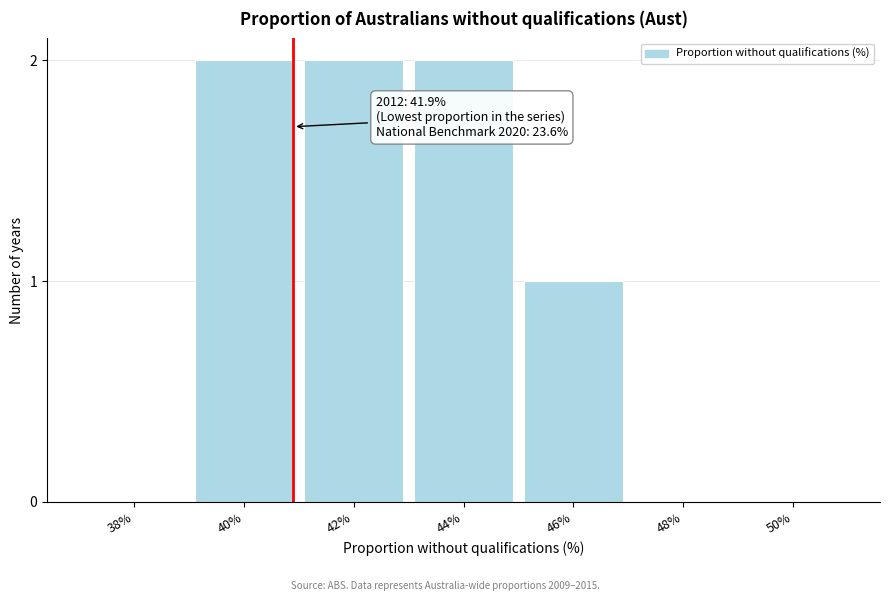

Reading left to right, extract all data points from this chart.

38%=0	40%=2	42%=2	44%=2	46%=1	48%=0	50%=0